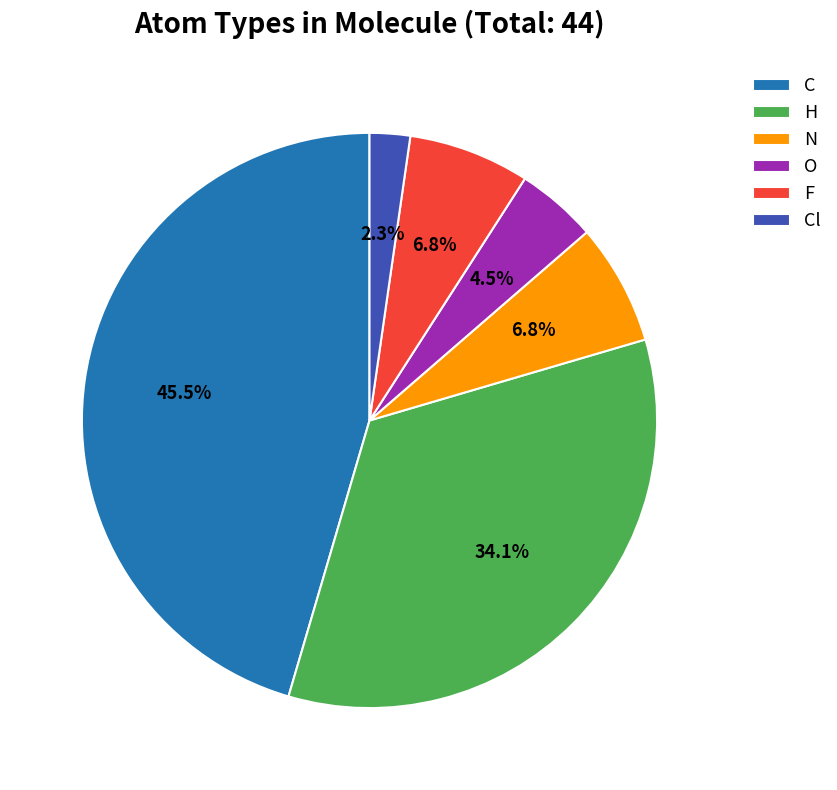

True or false: O accounts for 12% of the total.

False